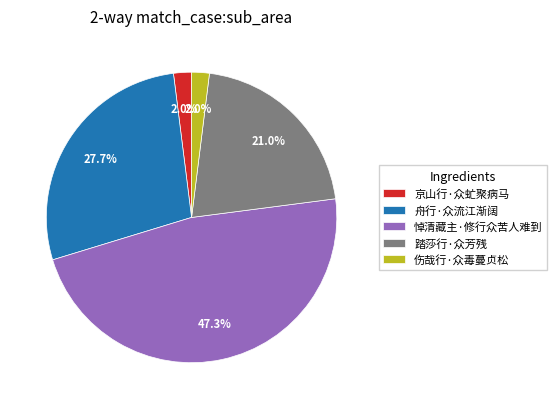

How many slices are in this pie chart?

5